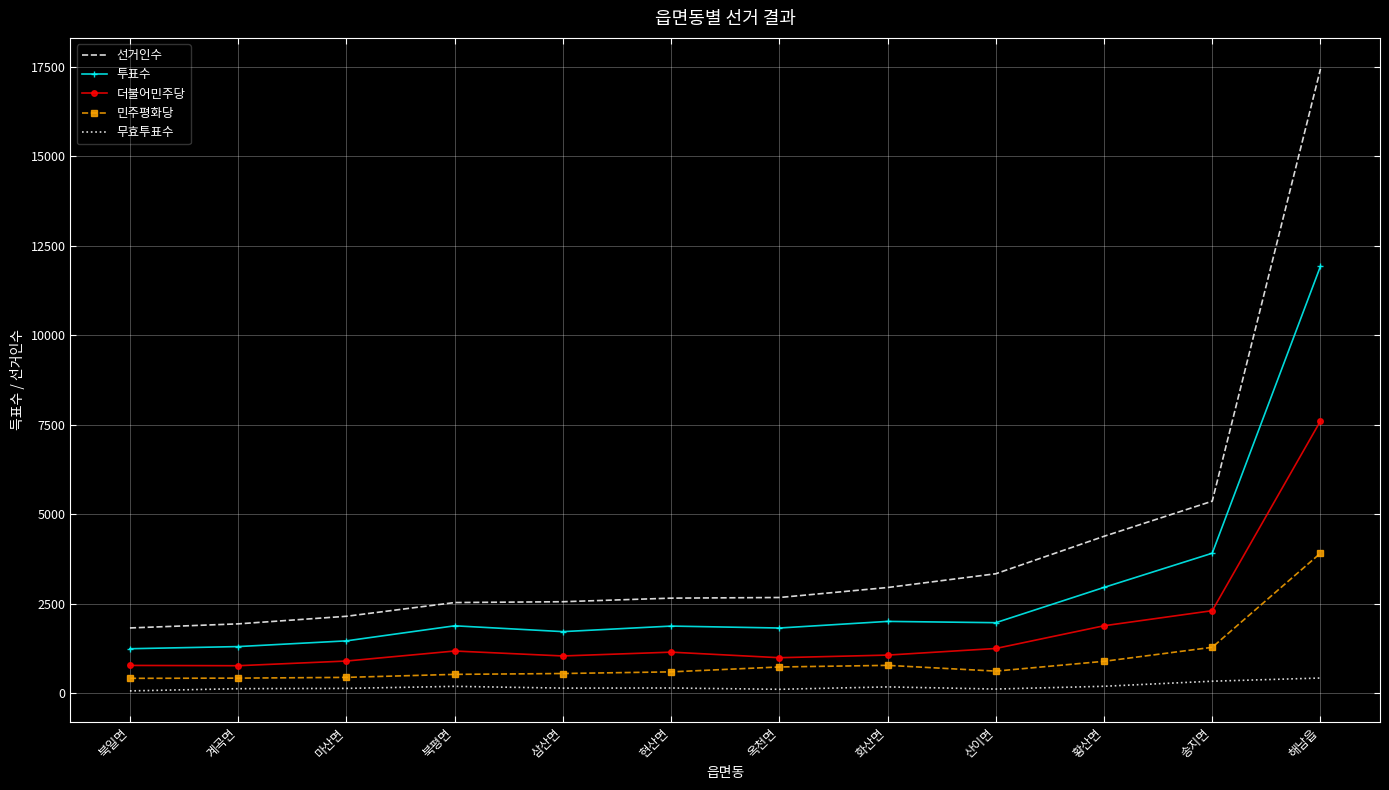

True or false: 민주평화당 and 더불어민주당 intersect in this chart.

False